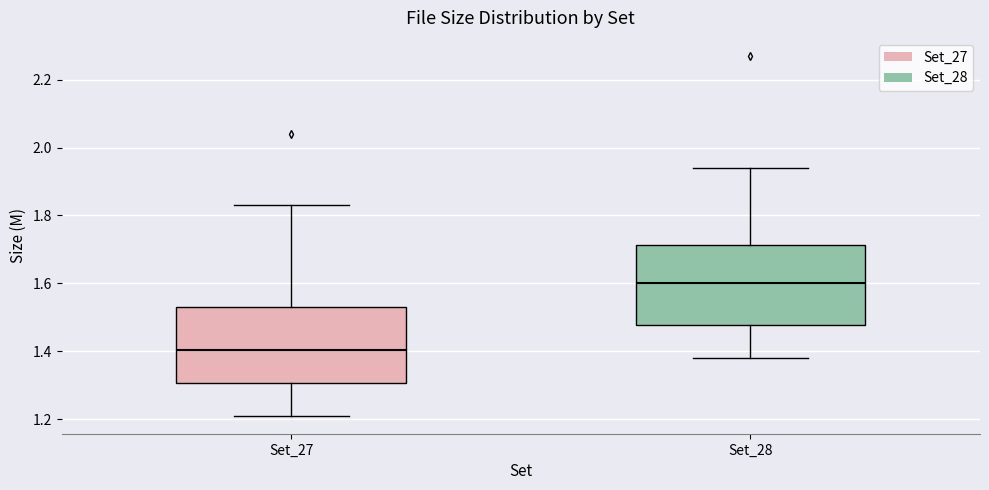

Reading left to right, transcribe this box plot: for each box, give where its median line is, the range the box spans, and where its two whiskers end, as read against the y-axis. The values are not printed on the chart, so give them approximately, as read against the axis.

Set_27: median 1.40, box 1.30 to 1.54, whiskers 1.22 to 1.84
Set_28: median 1.60, box 1.48 to 1.72, whiskers 1.38 to 1.94